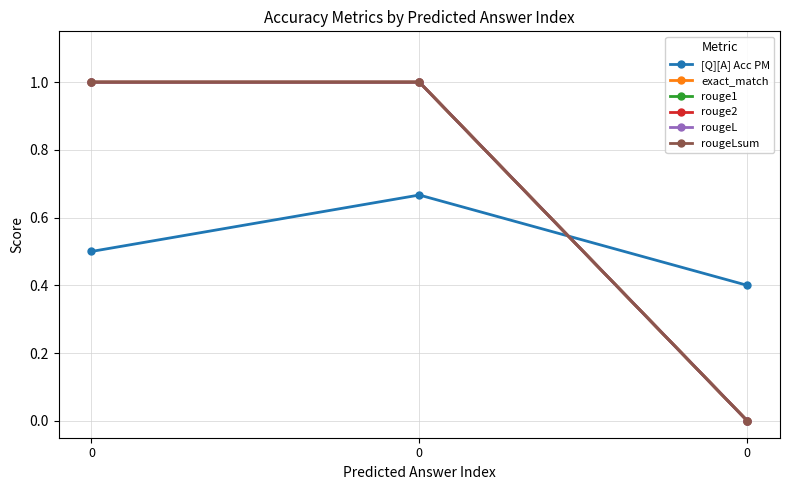

True or false: rougeL has a value of -0.5 at 0.

False